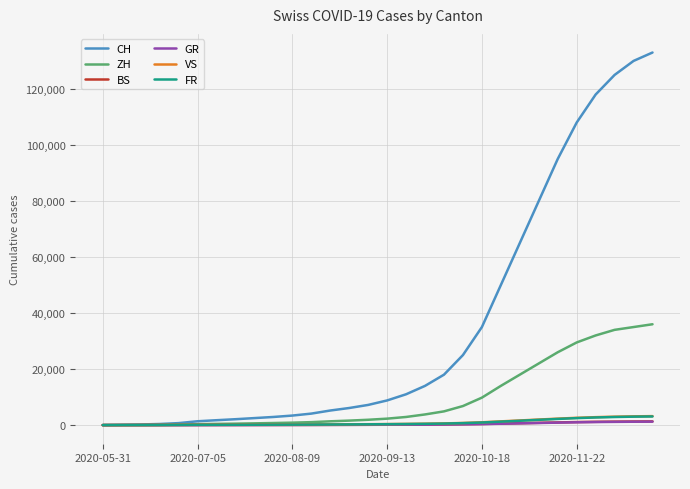

How many values in the BS series are below 138?

15